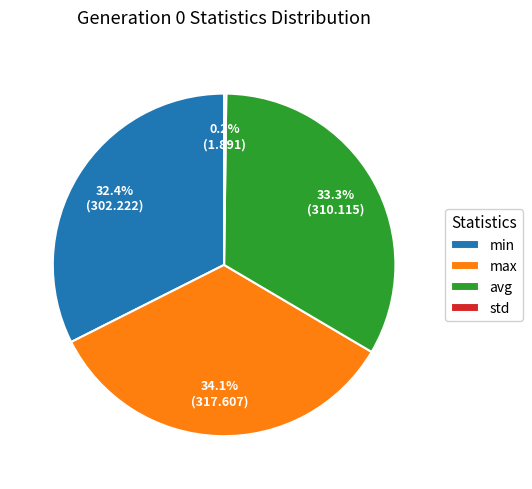

What portion of the pie excludes max?

65.9%